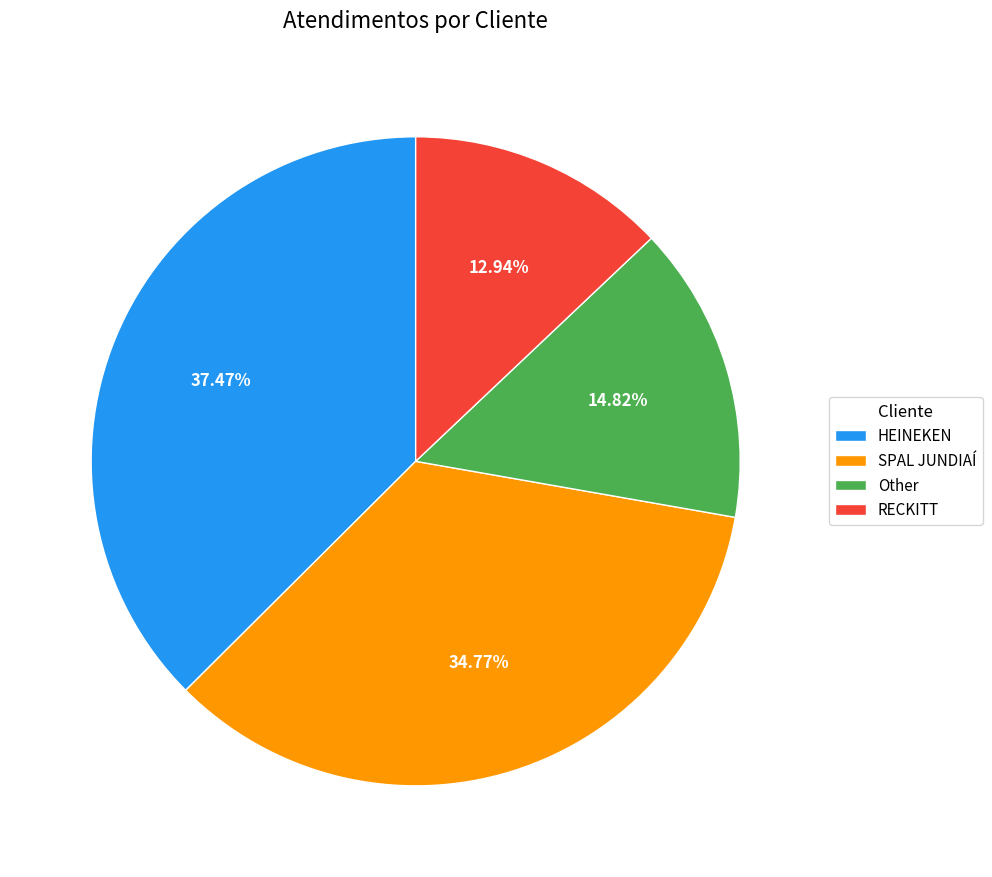

Which slice is the largest?

HEINEKEN